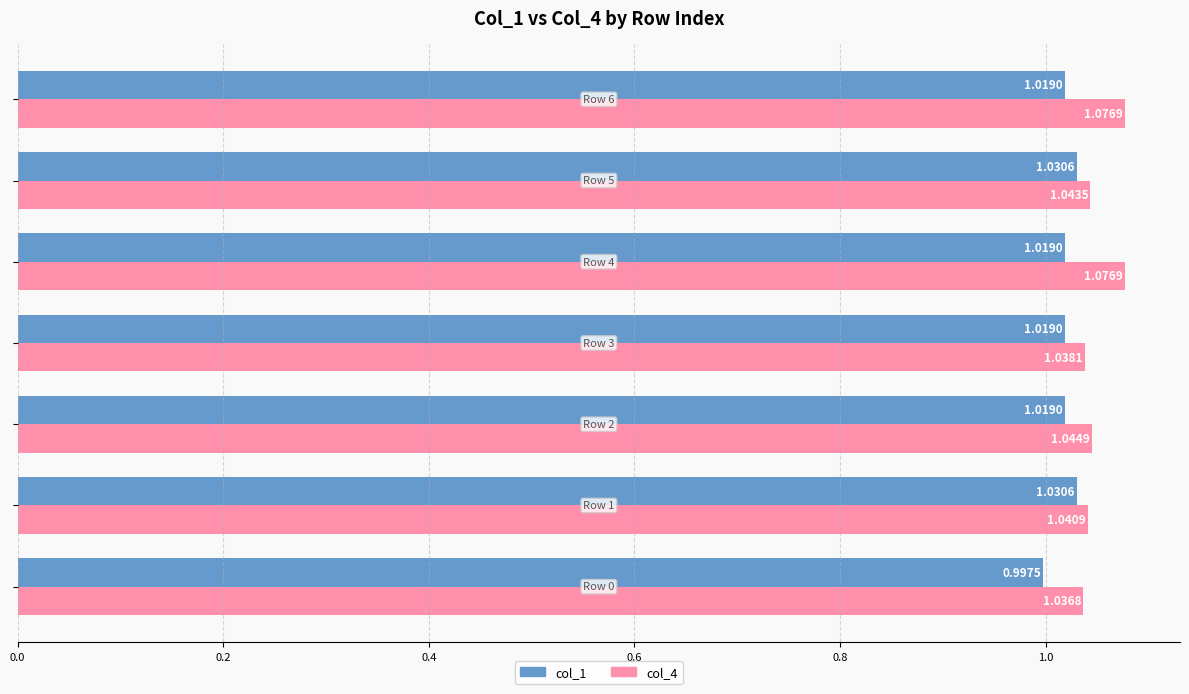

At how many categories does at least one series exceed 1?

7